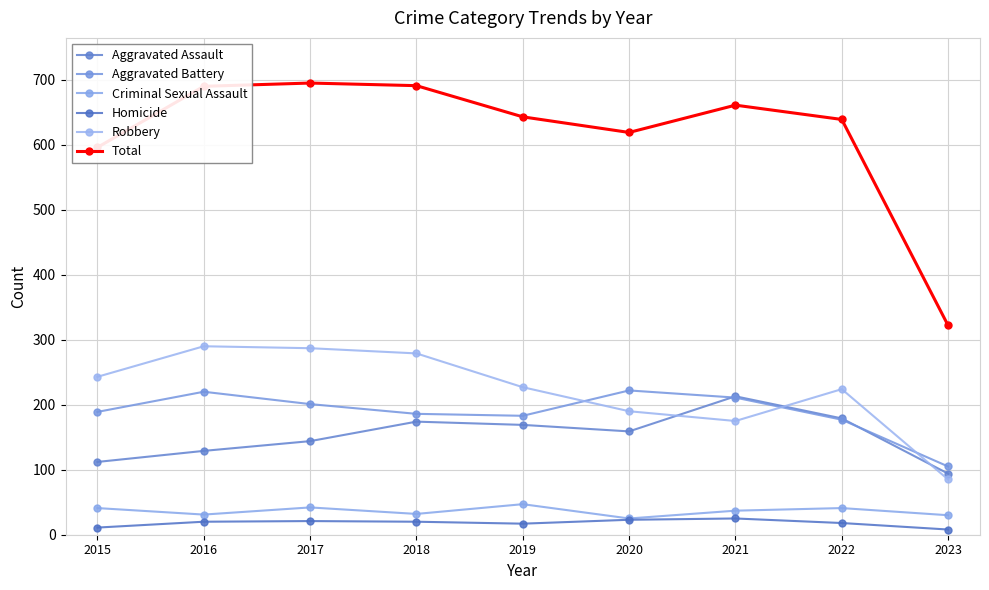

At how many categories does at least one series exceed 476?

8